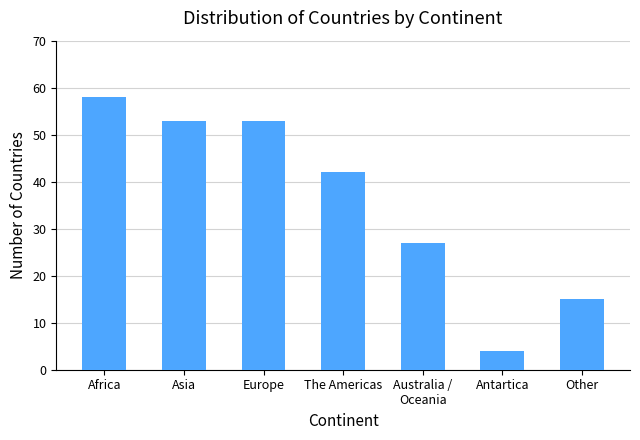

What is the ratio of the value at Australia /
Oceania to the value at Asia?

0.5